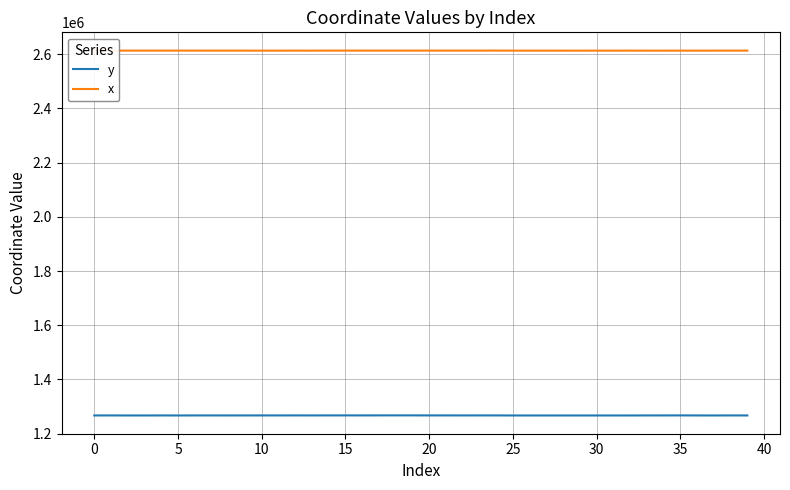

List the series in order of their peak value, lowest first.

y, x